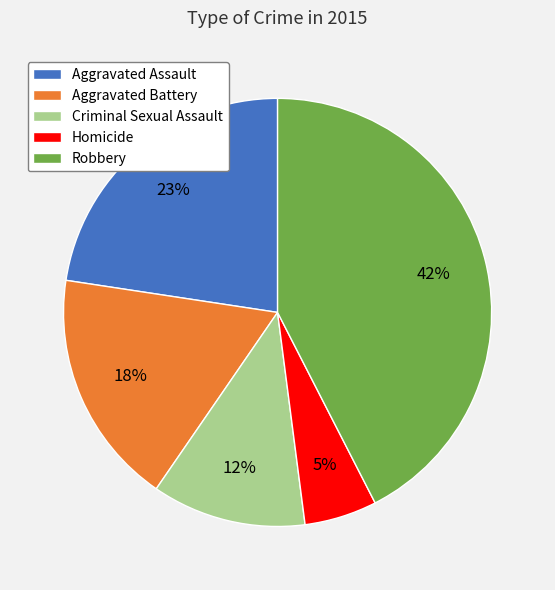

Count the number of slices in the pie.

5